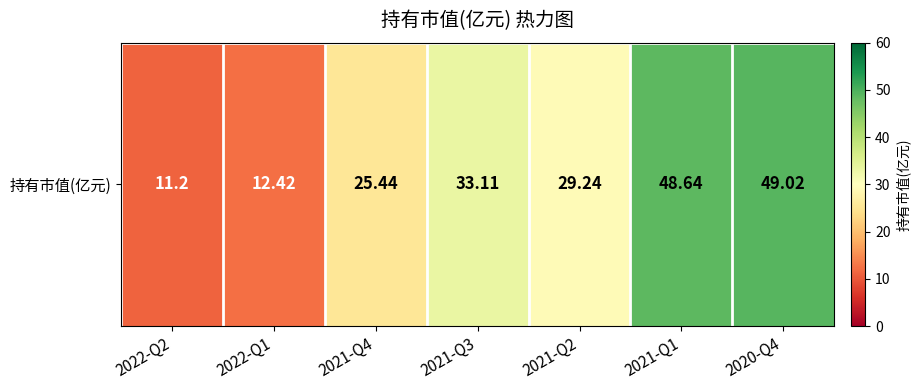

What is the greatest value displayed?

49.0